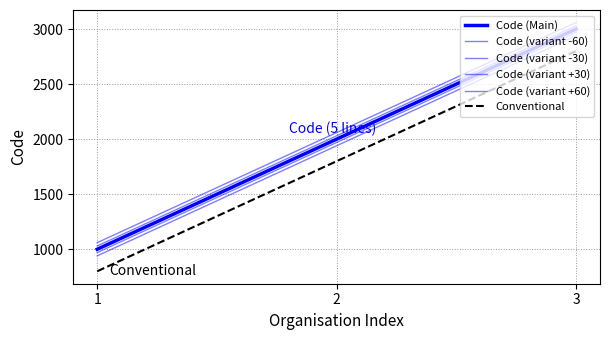

Is this an area chart (filled region under the line)?

No